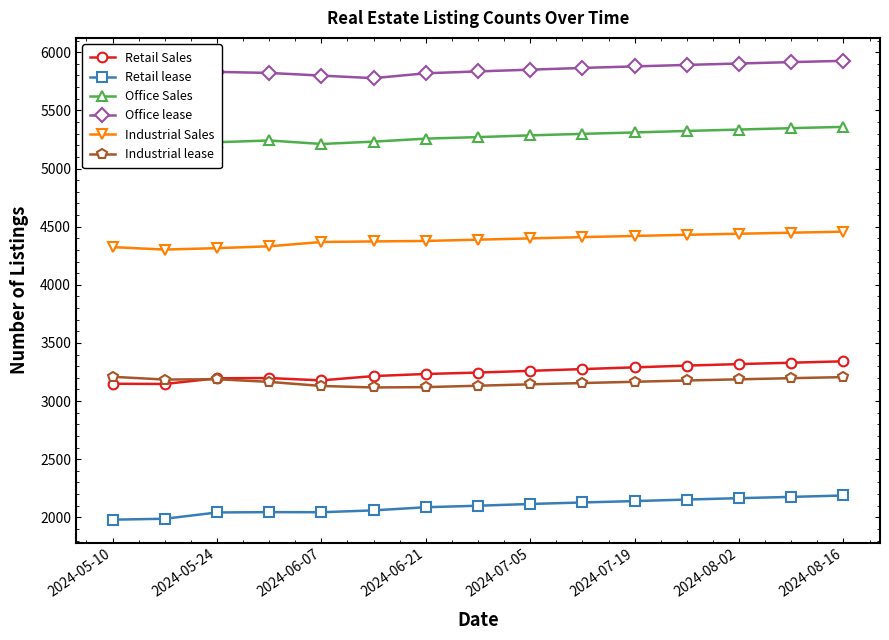

True or false: Industrial lease and Industrial Sales cross at least once.

False